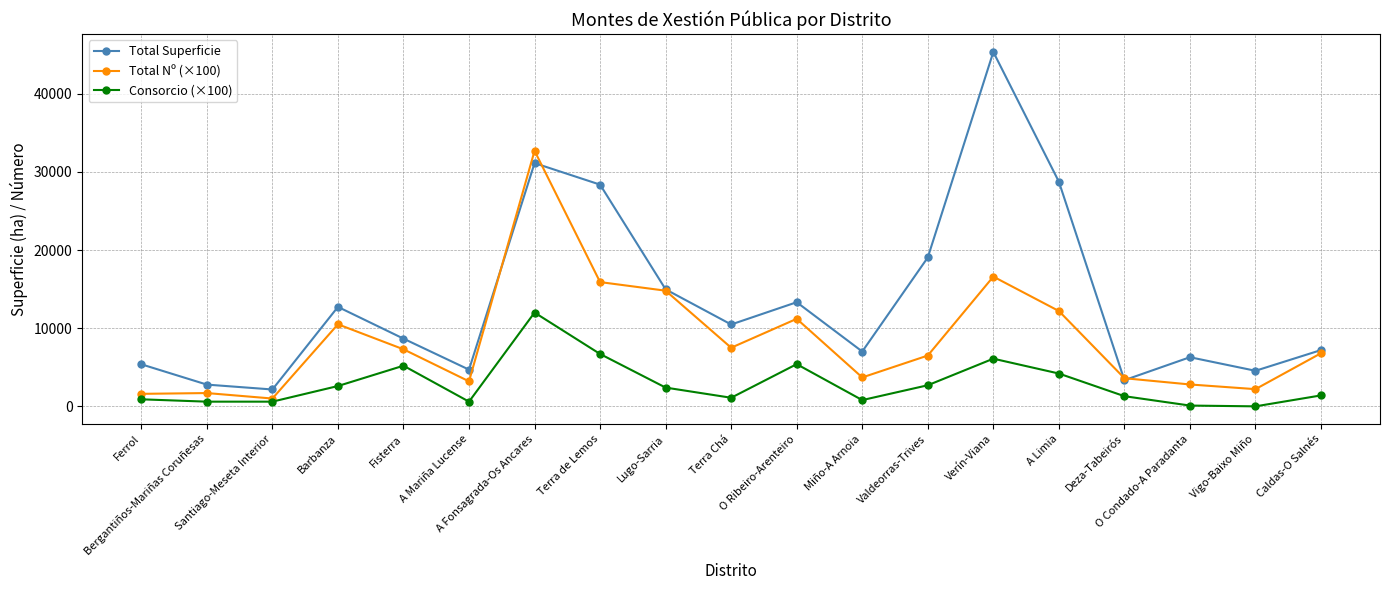

What are all the series names shown in the legend?

Total Superficie, Total Nº (×100), Consorcio (×100)